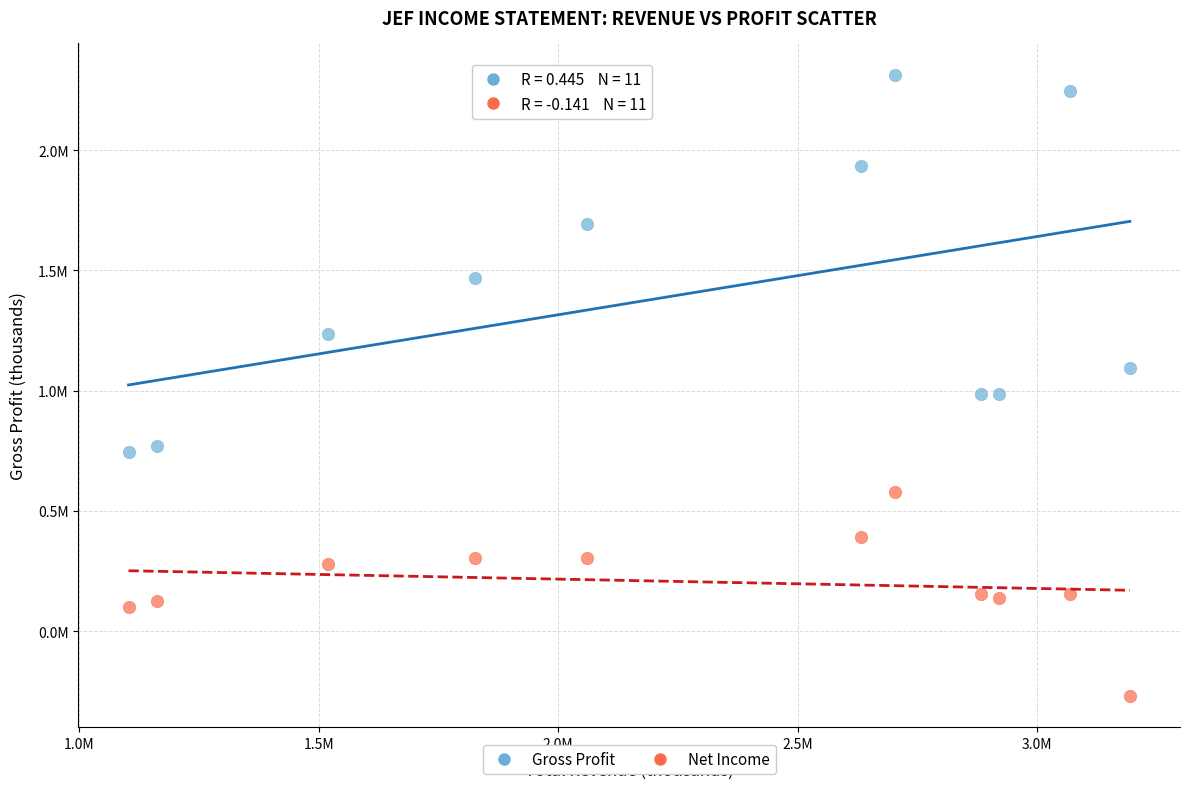

What are all the series names shown in the legend?

Gross Profit, Net Income